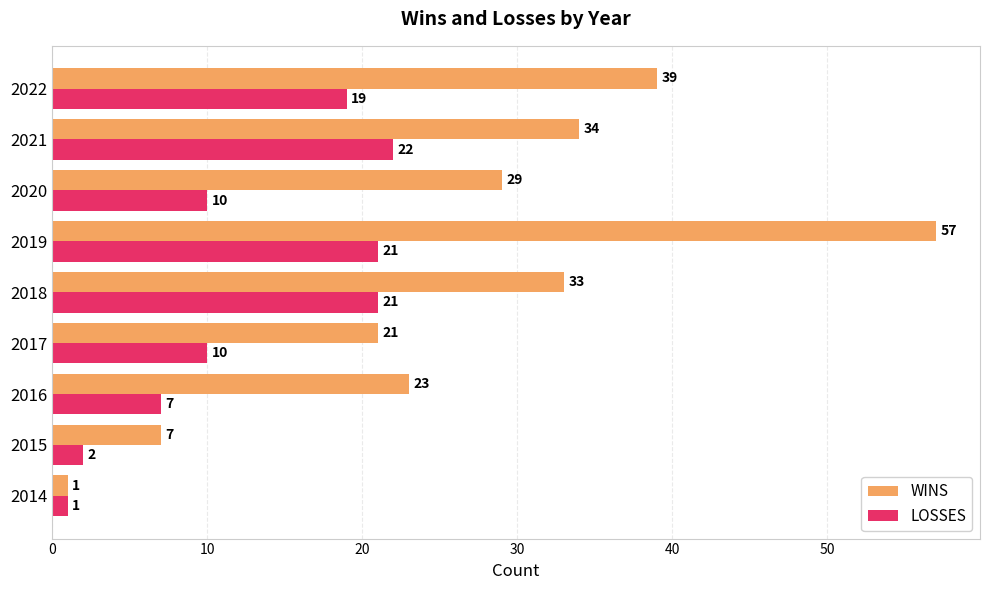

What is the difference between the second highest and second lowest values in the WINS series?

32